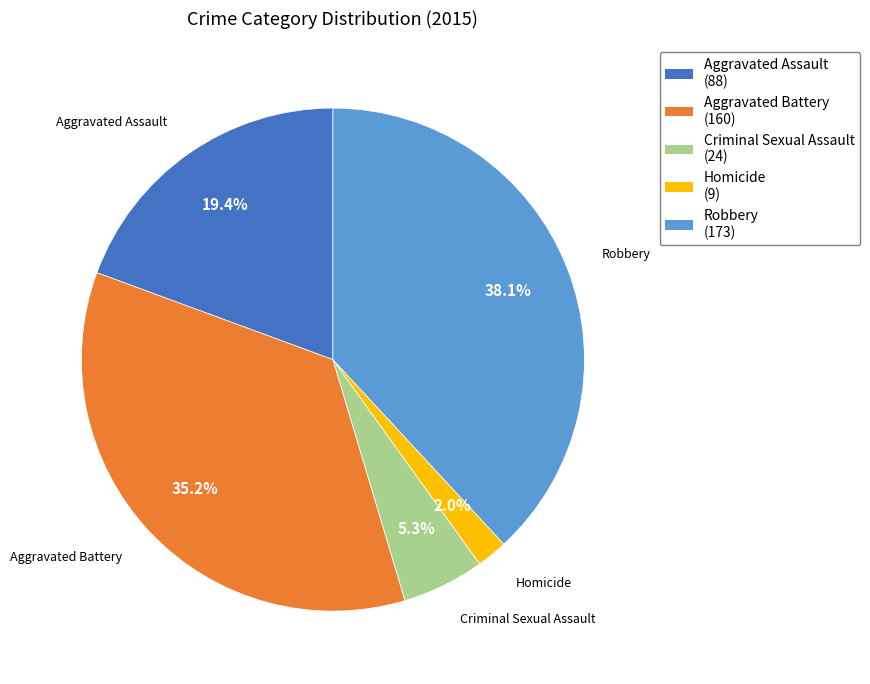

Count the number of slices in the pie.

5